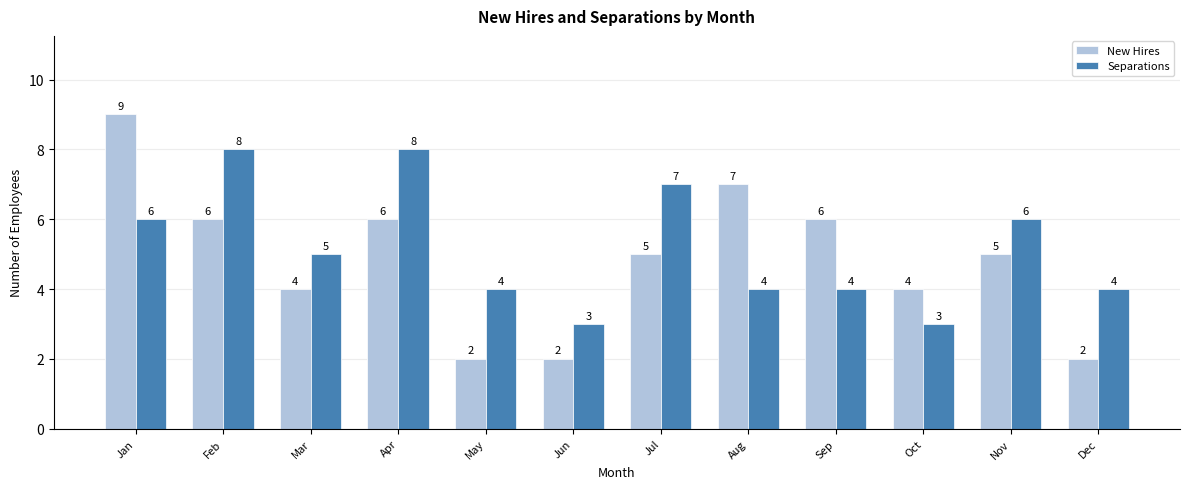

At which category is the sum across all series the highest?

Jan